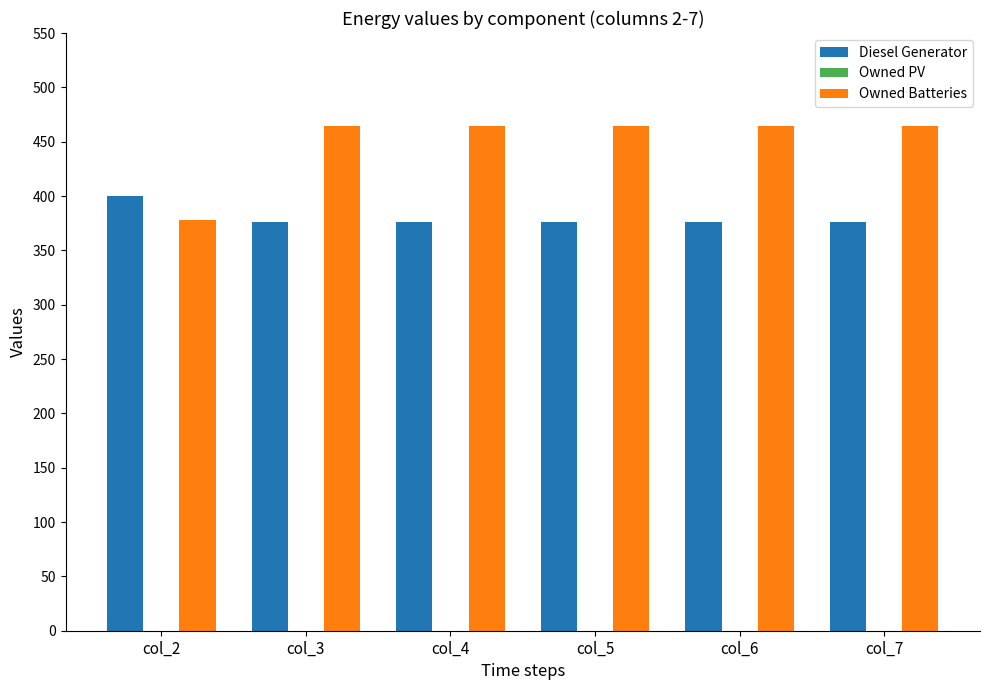

What is the difference between the highest and lowest values at col_4?

88.0